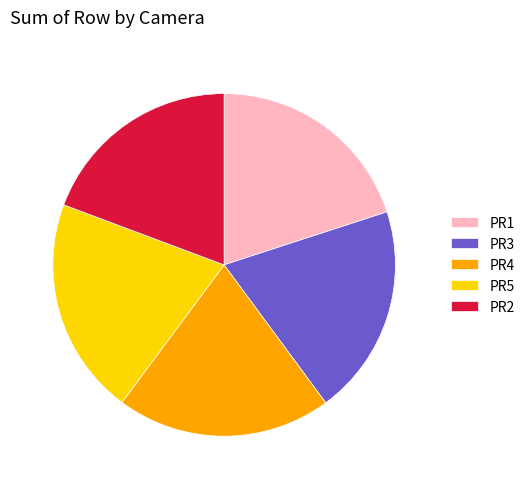

Does any single category account for the majority?

No